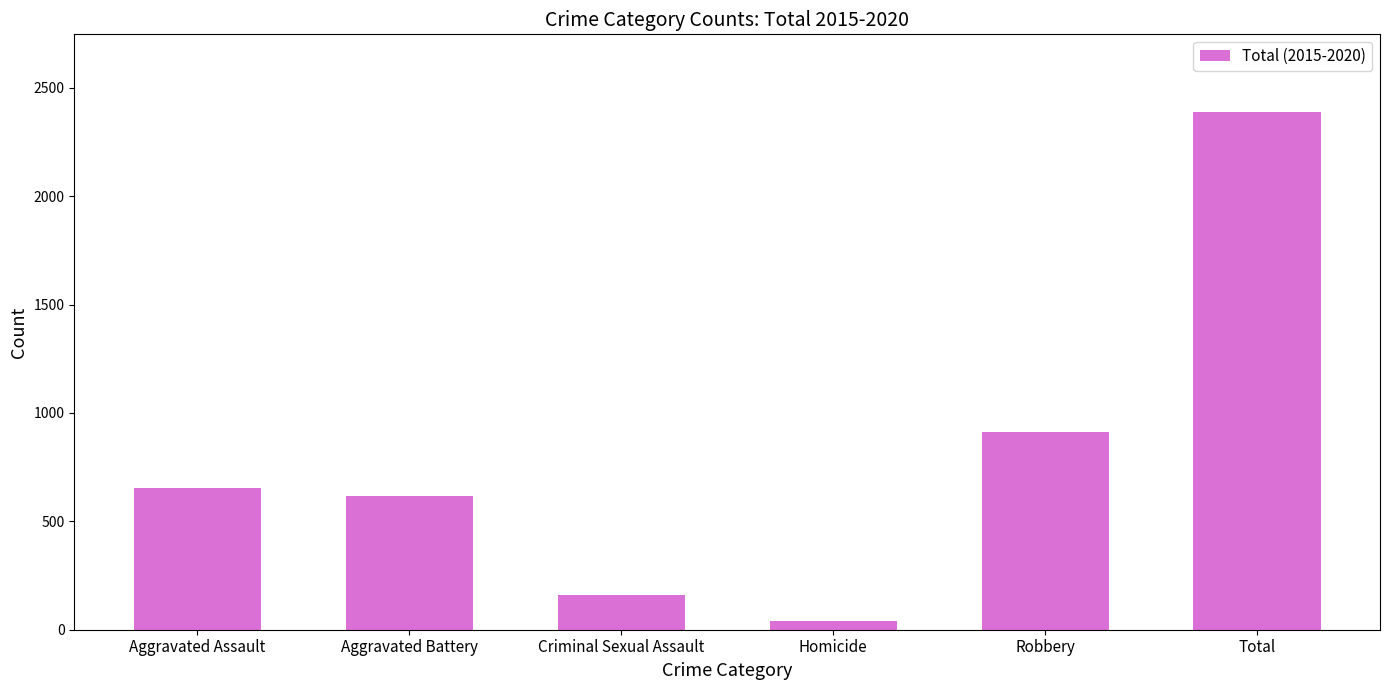

What is the sum of the values at Robbery and Total?

3301